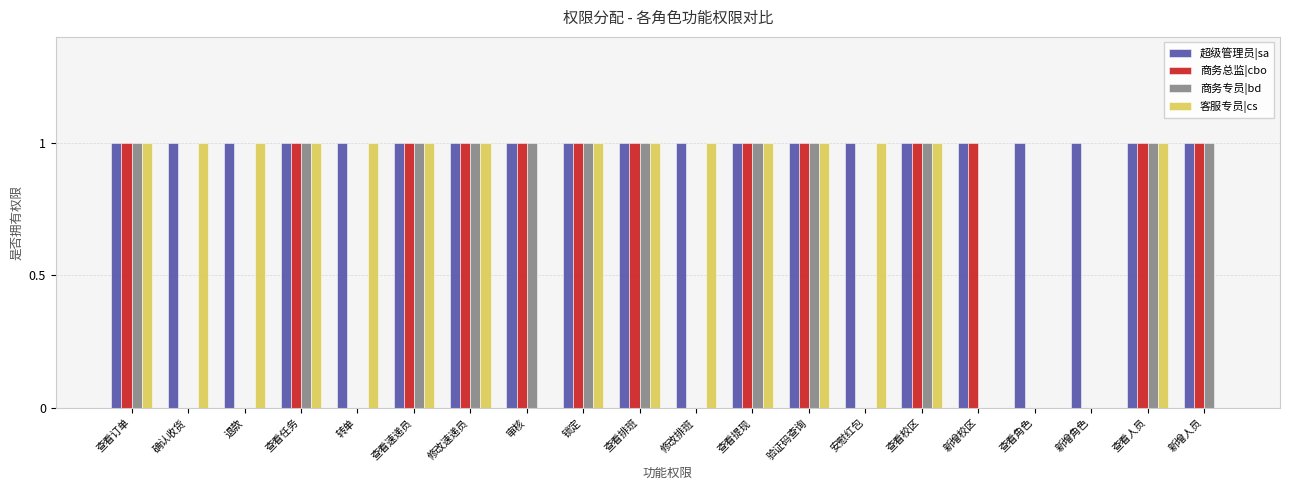

Which series changed the most between 修改速递员 and 新增人员?

客服专员|cs